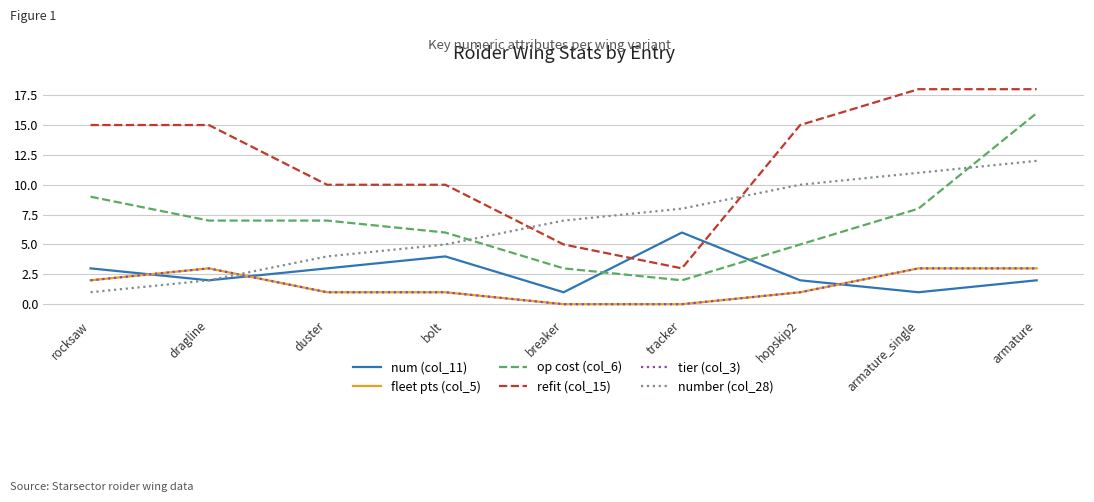

Does the chart have visible grid lines?

Yes